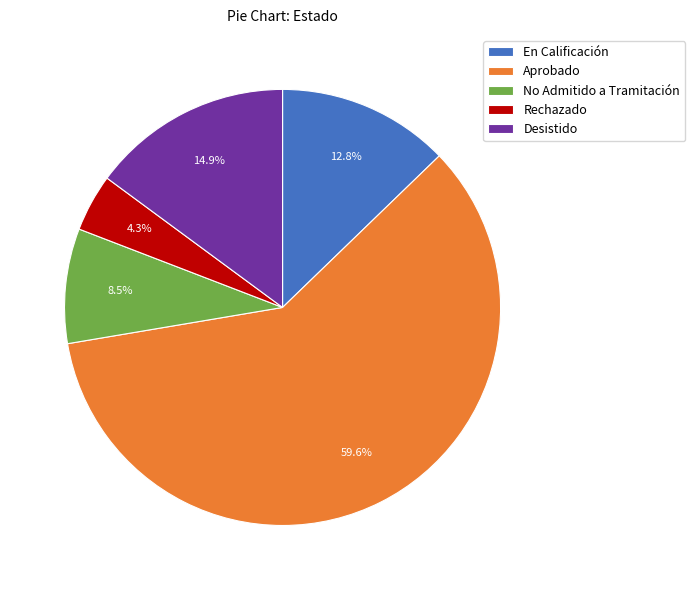

Is there a majority slice in this chart?

Yes